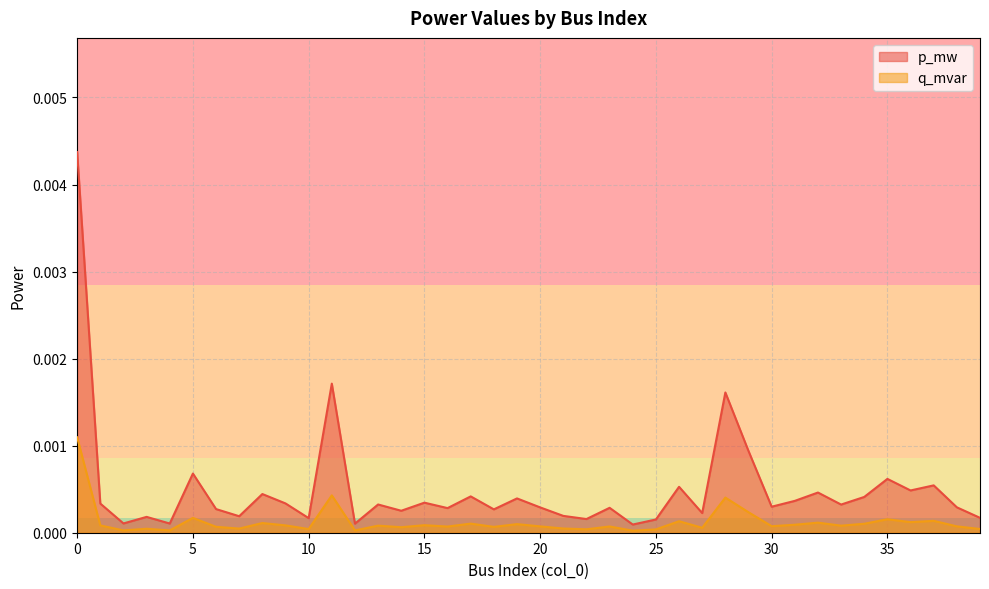

True or false: q_mvar has a value of 0.0 at 31.

False